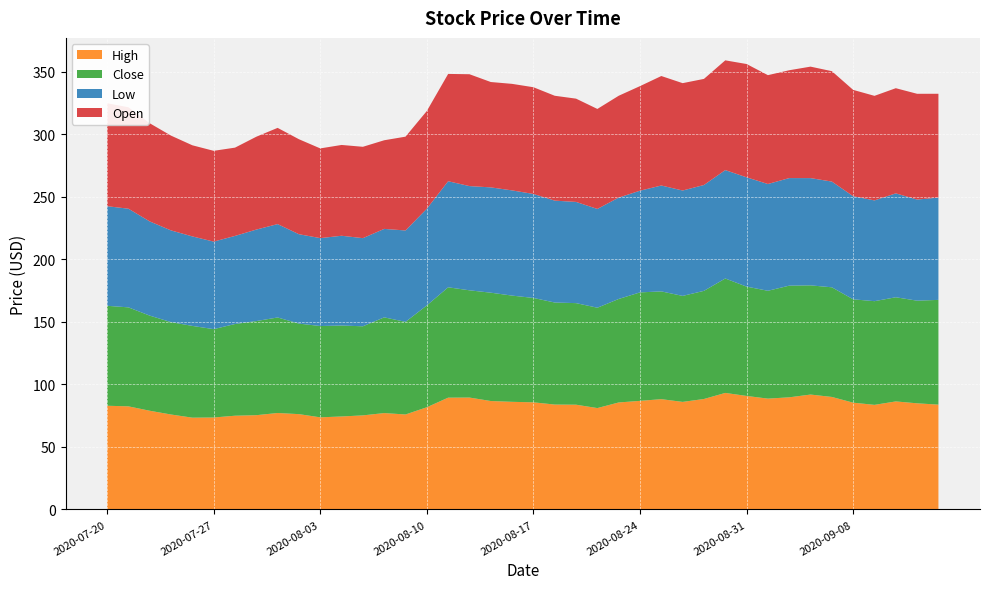

Reading left to right, what are all the values shown in this chart?

High: 0=82.9	1=82.5	2=78.9	3=75.9	4=73.4	5=73.6	6=75.0	7=75.4	8=77.2	9=76.2	10=73.7	11=74.4	12=75.2	13=77.1	14=76.0	15=81.8	16=89.4	17=89.5	18=86.7	19=86.1	20=85.7	21=83.9	22=83.8	23=81.1	24=85.6	25=86.8	26=88.2	27=86.0	28=88.3	29=93.2	30=90.8	31=88.7	32=89.7	33=91.9	34=90.0	35=85.4	36=83.7	37=86.4	38=84.9	39=83.8
Close: 0=80.0	1=79.2	2=76.1	3=73.9	4=73.4	5=70.7	6=73.4	7=75.3	8=76.4	9=72.4	10=73.1	11=72.8	12=71.3	13=76.6	14=74.1	15=81.5	16=88.3	17=85.8	18=86.7	19=85.0	20=83.5	21=81.6	22=81.3	23=80.3	24=82.8	25=86.8	26=86.2	27=84.8	28=86.5	29=91.6	30=87.4	31=86.3	32=89.3	33=87.4	34=87.7	35=82.7	36=82.9	37=83.3	38=82.1	39=83.8
Low: 0=79.7	1=78.9	2=75.4	3=73.4	4=71.6	5=70.0	6=70.5	7=73.2	8=74.7	9=71.5	10=70.3	11=71.8	12=70.5	13=70.8	14=73.1	15=77.4	16=84.8	17=83.4	18=84.2	19=84.2	20=83.2	21=81.5	22=81.0	23=79.0	24=81.1	25=81.3	26=84.7	27=84.3	28=84.7	29=86.7	30=87.4	31=85.4	32=86.1	33=85.8	34=84.6	35=82.5	36=80.6	37=83.1	38=80.9	39=81.9
Open: 0=82.4	1=81.1	2=78.5	3=75.8	4=72.9	5=72.6	6=70.6	7=74.3	8=77.0	9=76.0	10=71.8	11=72.6	12=73.1	13=70.9	14=75.1	15=78.2	16=85.8	17=89.5	18=84.3	19=85.2	20=85.4	21=83.9	22=82.6	23=80.0	24=81.5	25=83.7	26=87.6	27=85.9	28=84.9	29=87.8	30=90.6	31=87.1	32=86.3	33=89.2	34=88.3	35=85.1	36=83.7	37=84.1	38=84.6	39=83.0